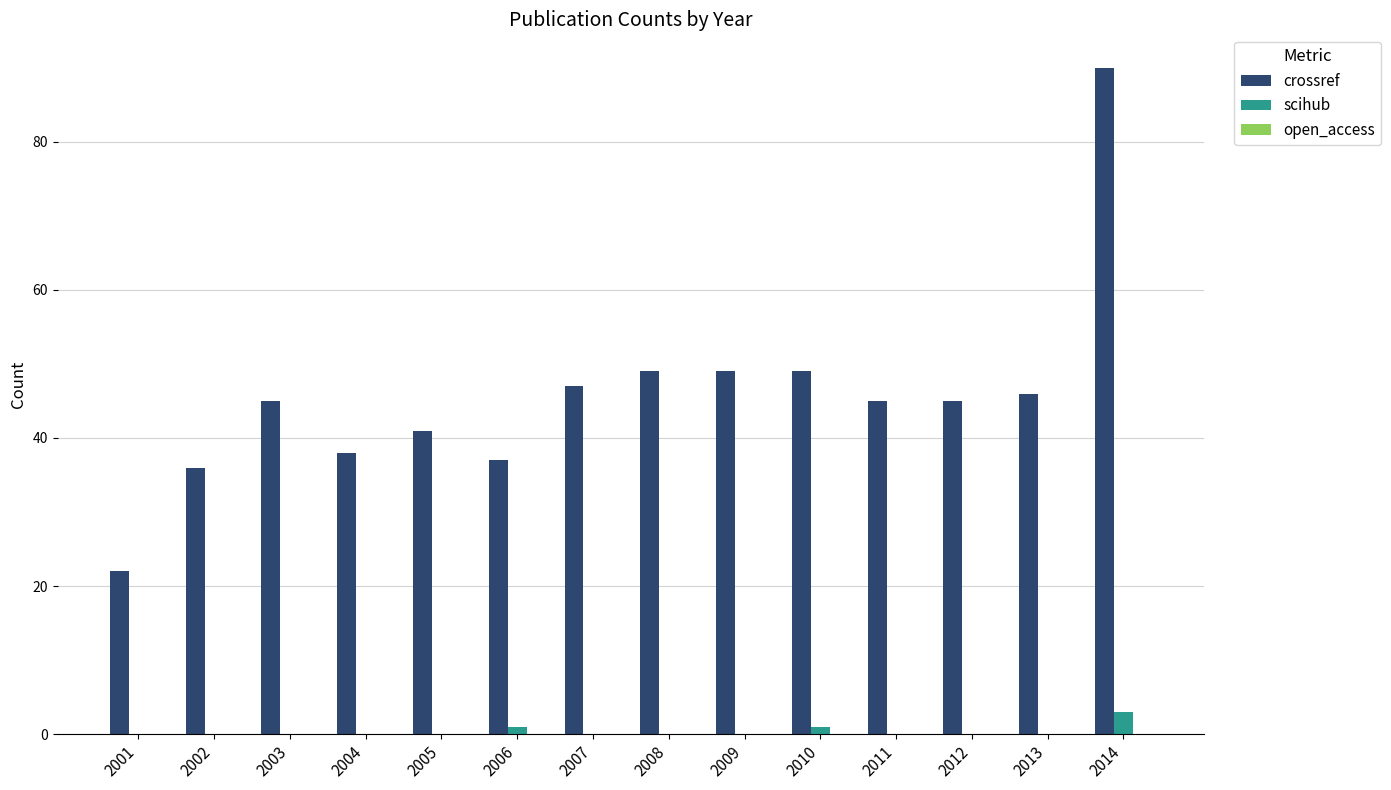

Which series changed the most between 2012 and 2014?

crossref